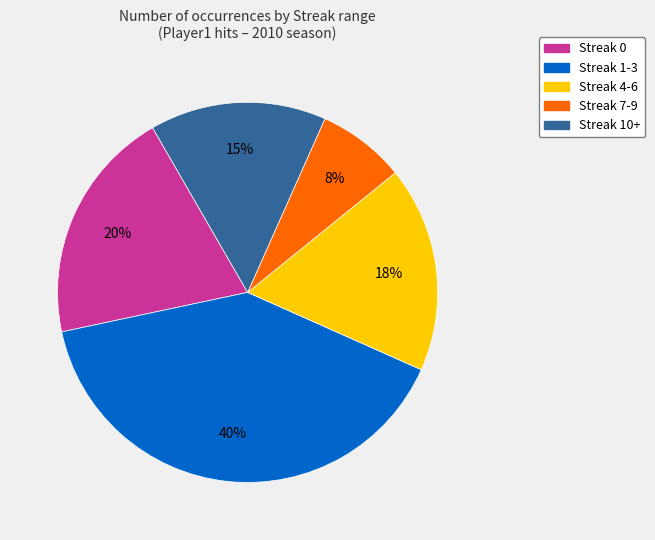

Which category has the smallest portion of the pie?

Streak 7-9